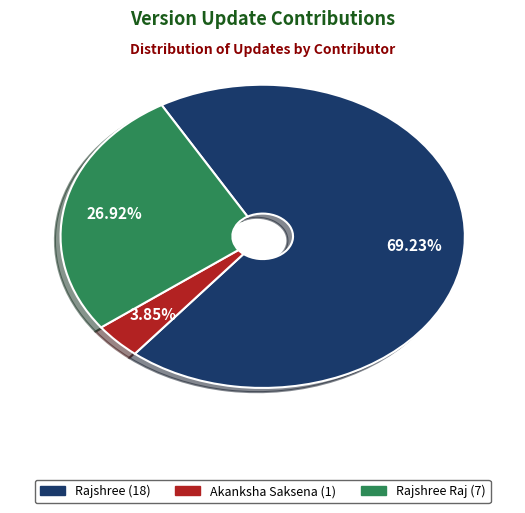

Count the number of slices in the pie.

3